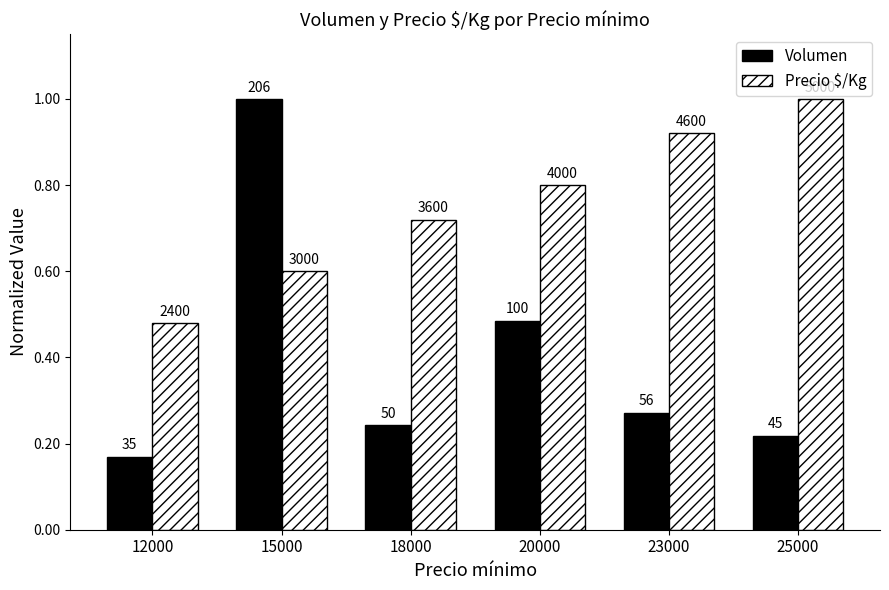

At how many categories does at least one series exceed 0?

6